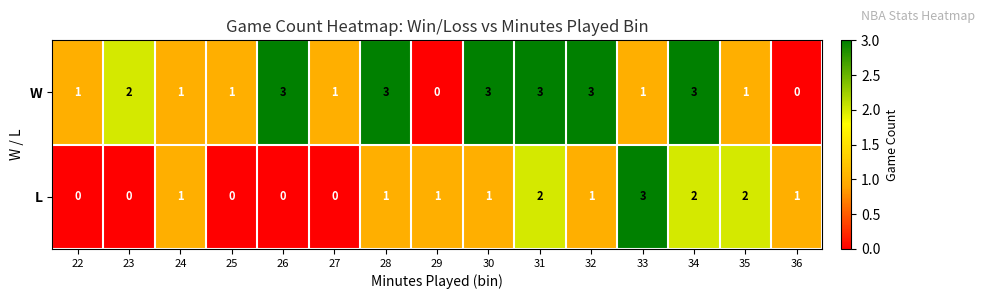

Which series has the largest total across all categories?

W